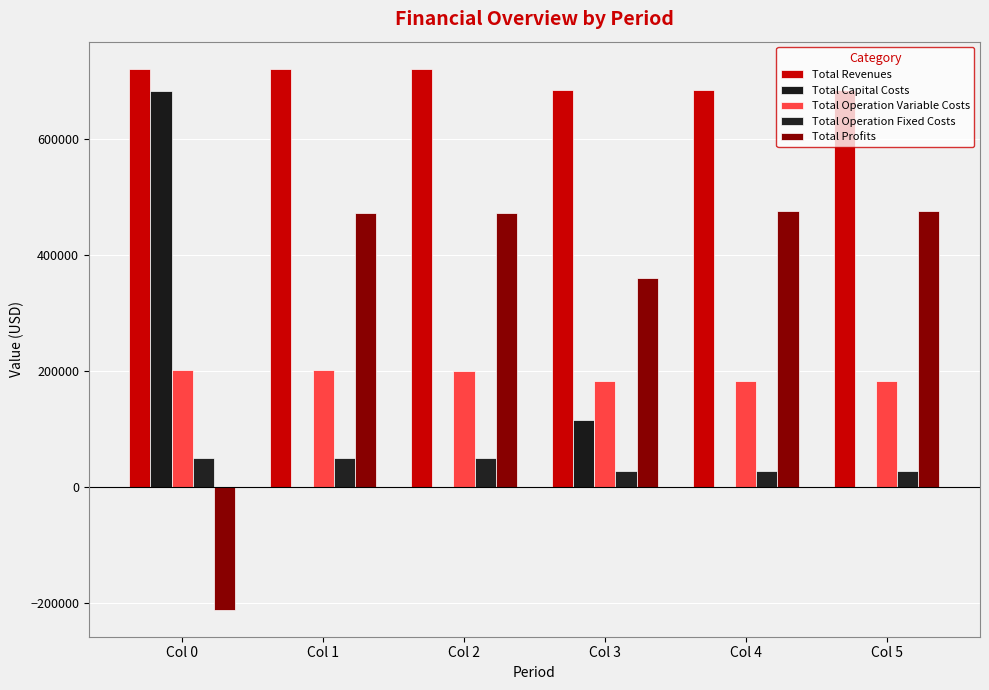

What is the difference between the second highest and second lowest values in the Total Capital Costs series?

114400.0